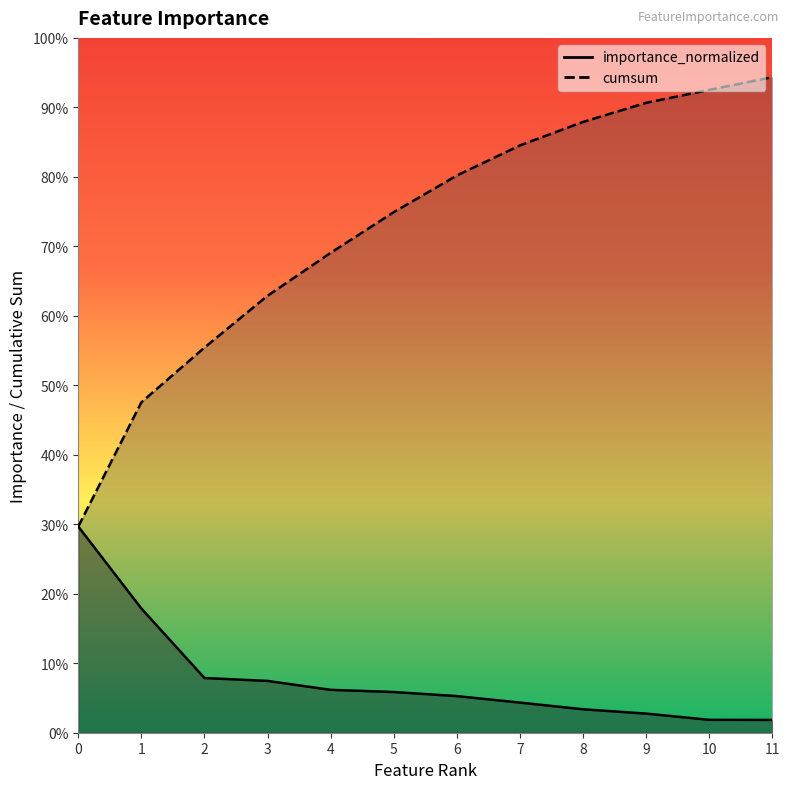

The cumsum series shows 0.8 at 6. True or false?

True